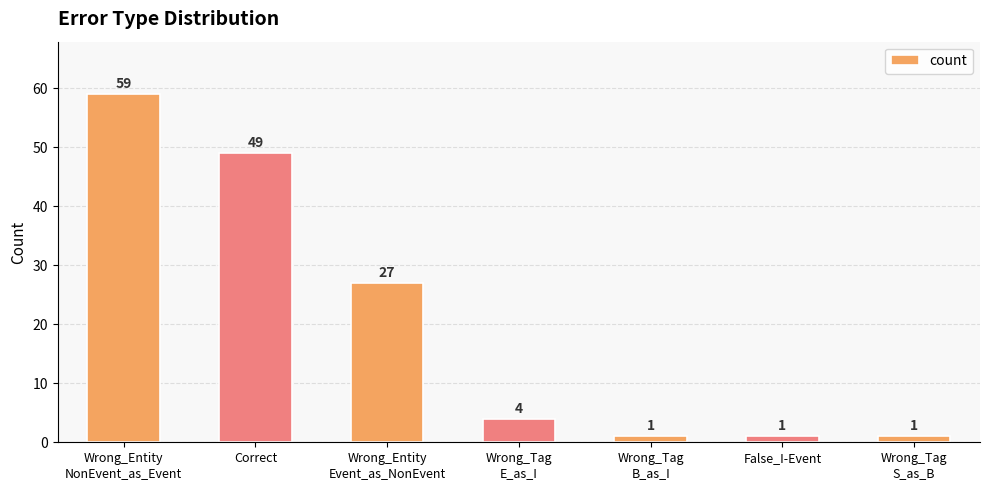

Reading left to right, transcribe all the data shown in this chart.

Wrong_Entity
NonEvent_as_Event=59	Correct=49	Wrong_Entity
Event_as_NonEvent=27	Wrong_Tag
E_as_I=4	Wrong_Tag
B_as_I=1	False_I-Event=1	Wrong_Tag
S_as_B=1